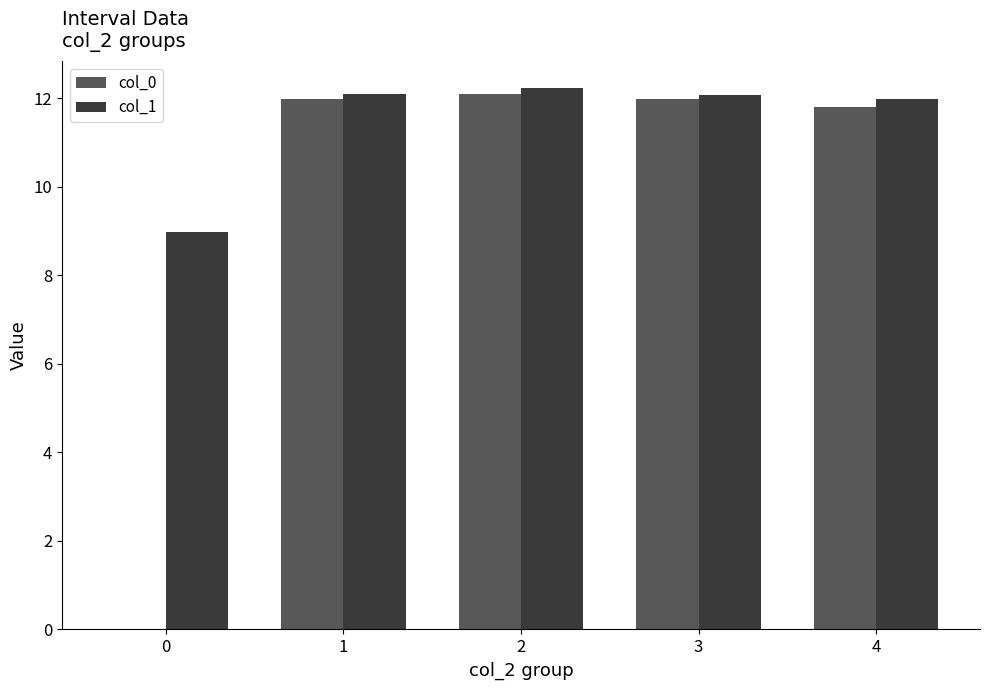

Reading left to right, transcribe all the data shown in this chart.

col_0: 0=0.0	1=12.0	2=12.1	3=12.0	4=11.8
col_1: 0=9.0	1=12.1	2=12.2	3=12.1	4=12.0